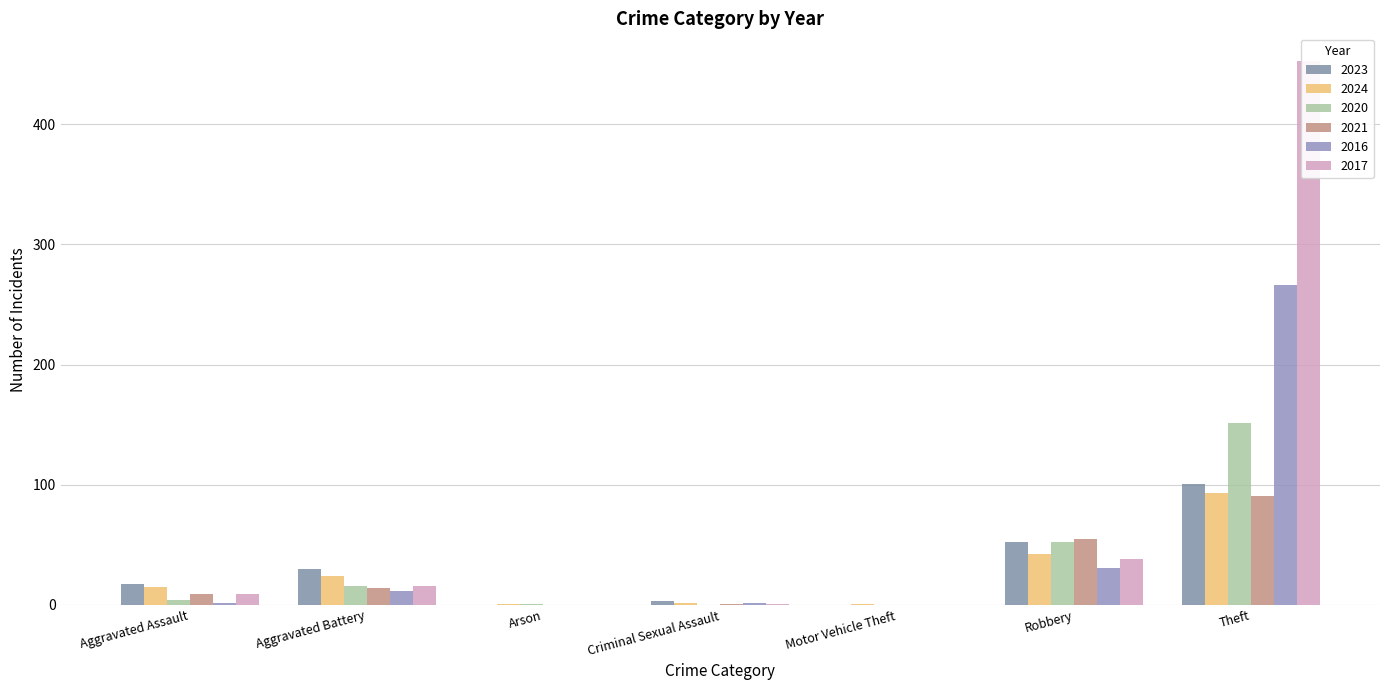

What is the average value of the 2021 series?

24